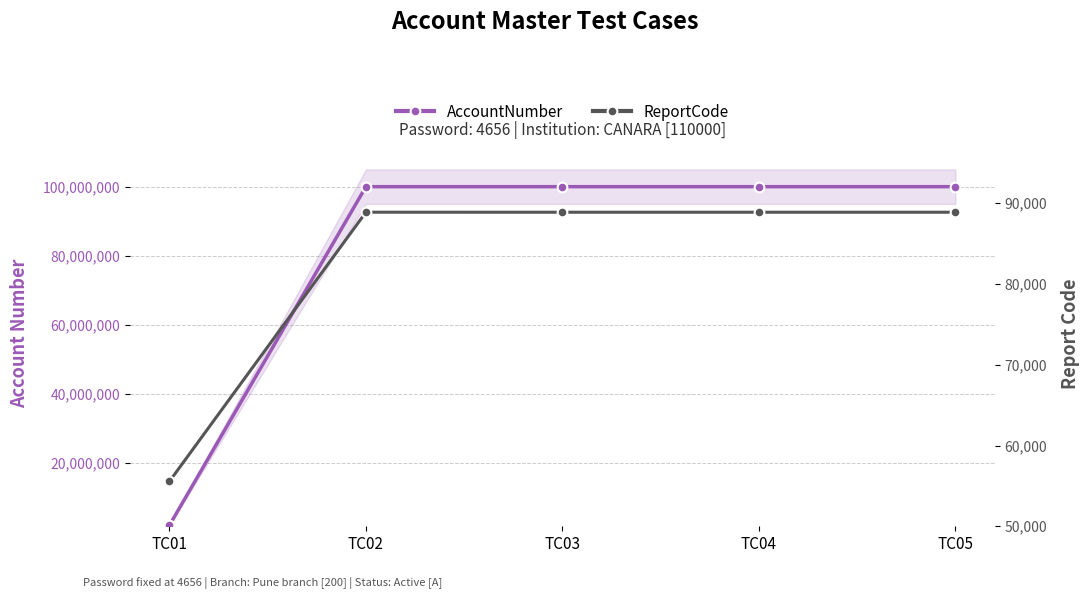

What is the average value of the ReportCode series?

82219